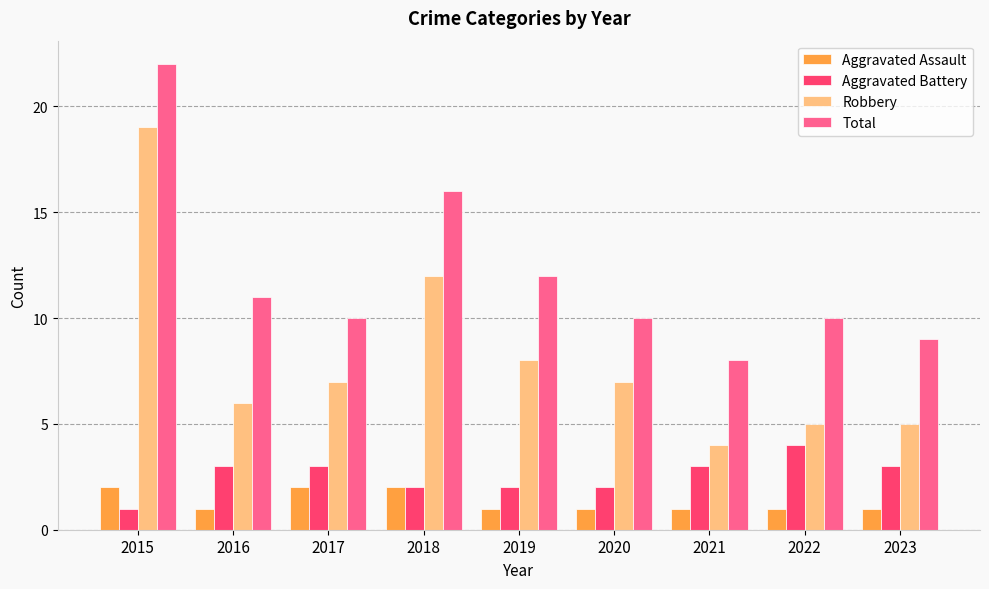

Reading left to right, extract all data points from this chart.

Aggravated Assault: 2015=2	2016=1	2017=2	2018=2	2019=1	2020=1	2021=1	2022=1	2023=1
Aggravated Battery: 2015=1	2016=3	2017=3	2018=2	2019=2	2020=2	2021=3	2022=4	2023=3
Robbery: 2015=19	2016=6	2017=7	2018=12	2019=8	2020=7	2021=4	2022=5	2023=5
Total: 2015=22	2016=11	2017=10	2018=16	2019=12	2020=10	2021=8	2022=10	2023=9